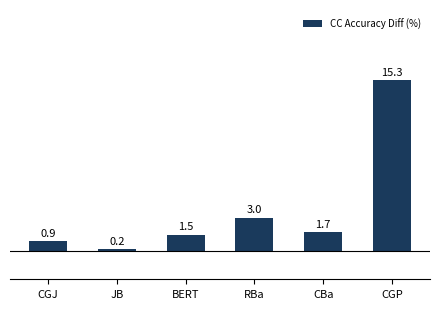

Where does the data first go above 1?

BERT